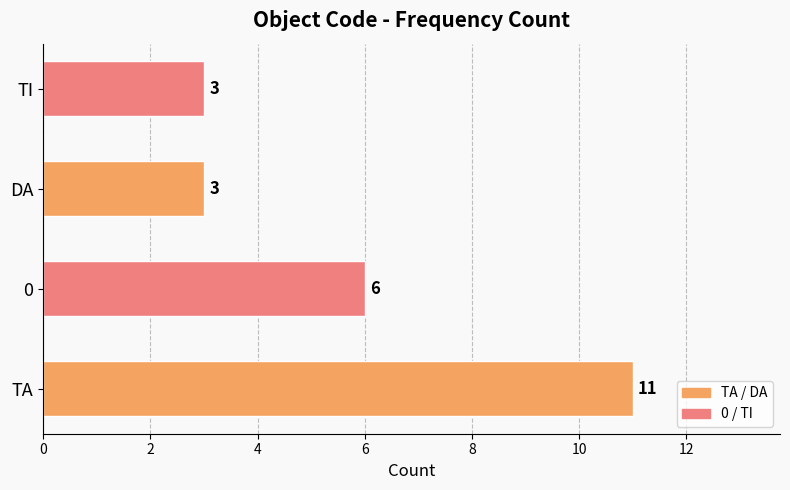

Approximately how many times larger is the value at DA compared to TI?

1.0